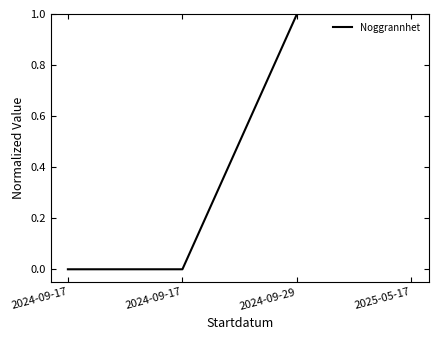

Reading left to right, transcribe all the data shown in this chart.

0.0	0.0	1.0	1.0